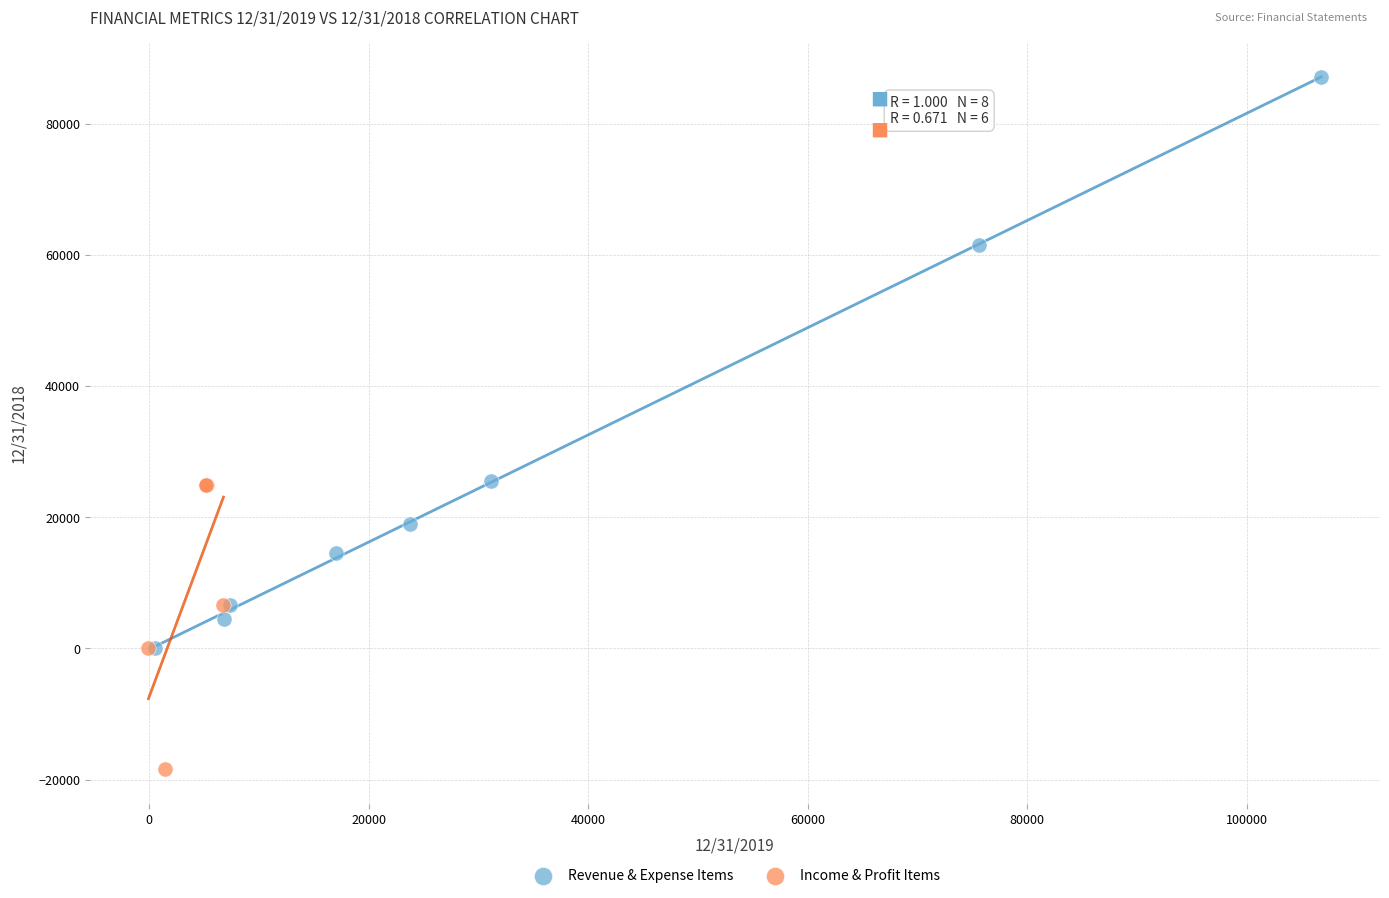

Which series has the largest Y range (max minus min)?

Revenue & Expense Items